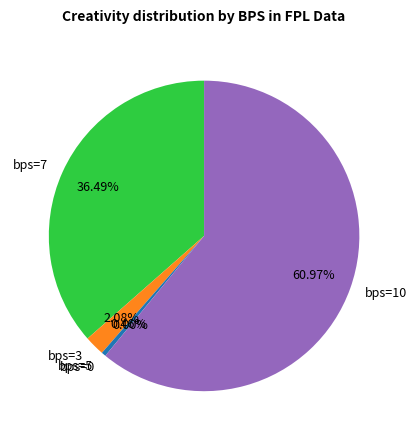

The 10 slice represents 61% of the pie. True or false?

True